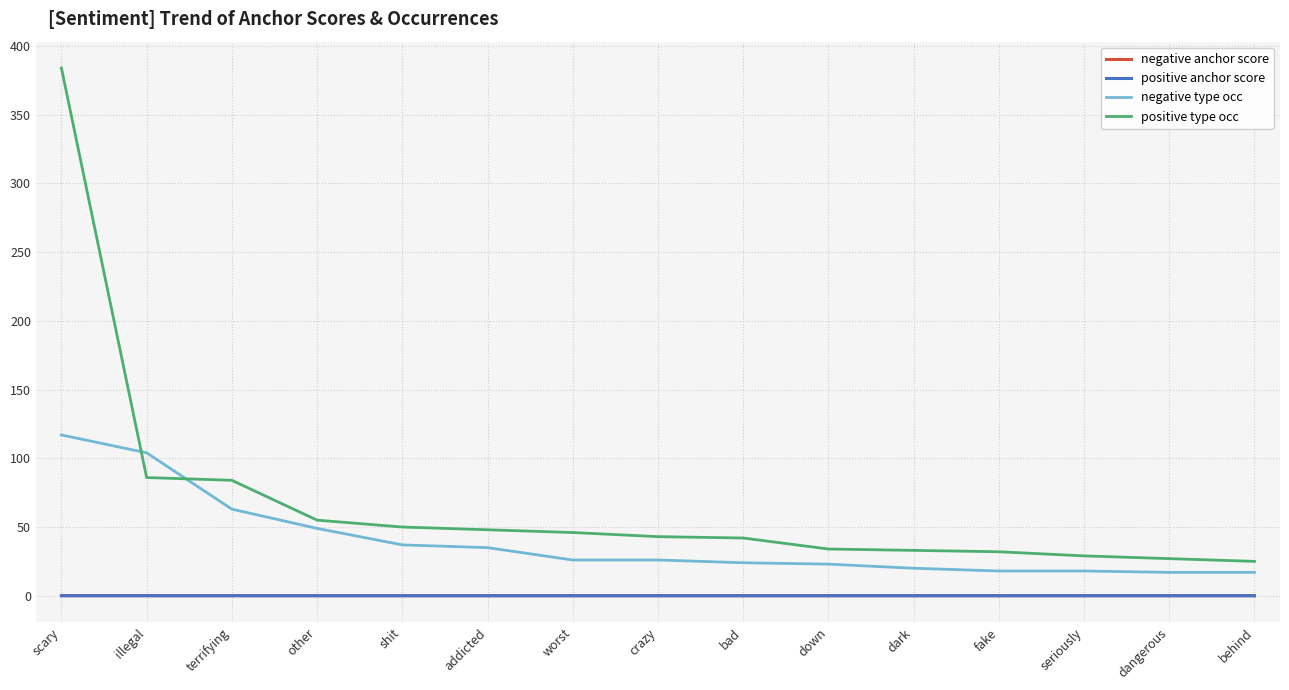

How many values in the positive type occ series are below 43?

7